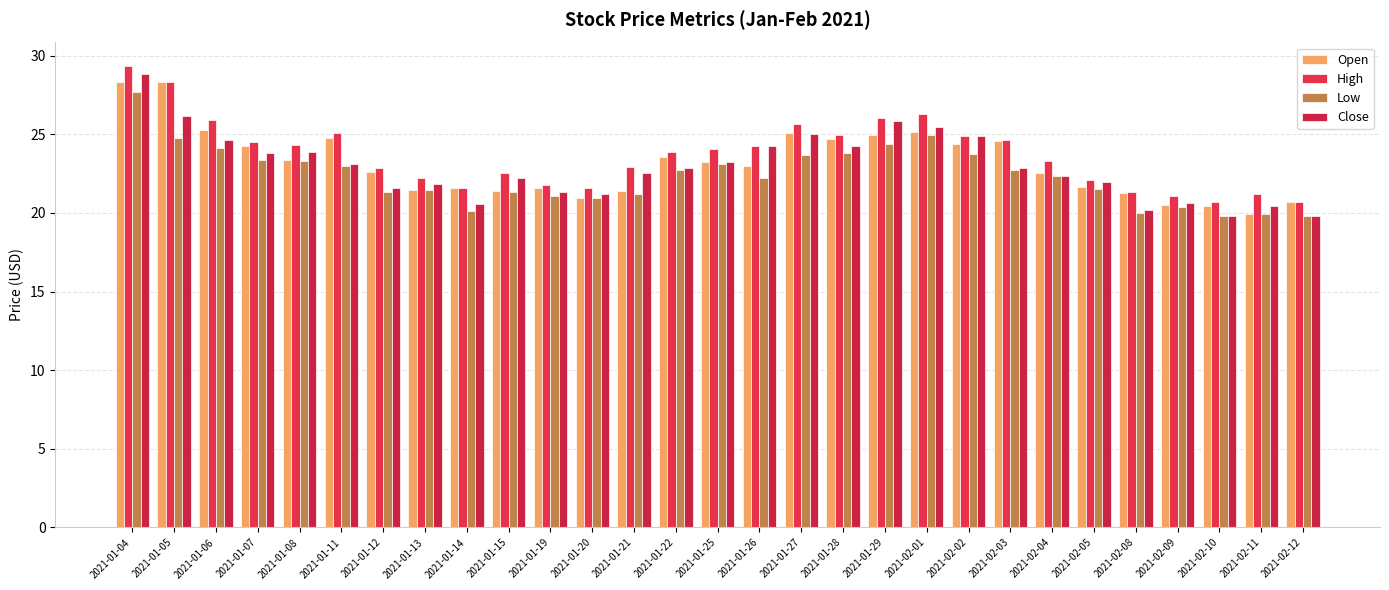

How many bars are there in each group?

4